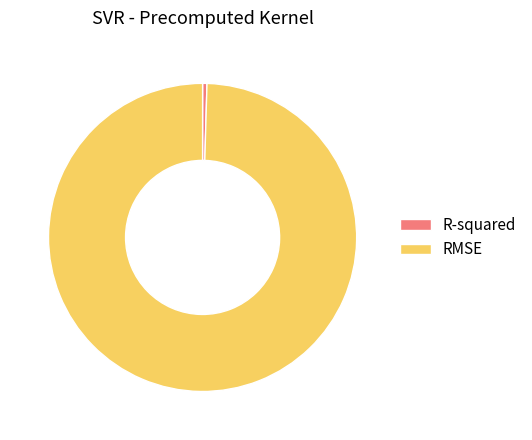

Which category has the biggest portion of the pie?

RMSE